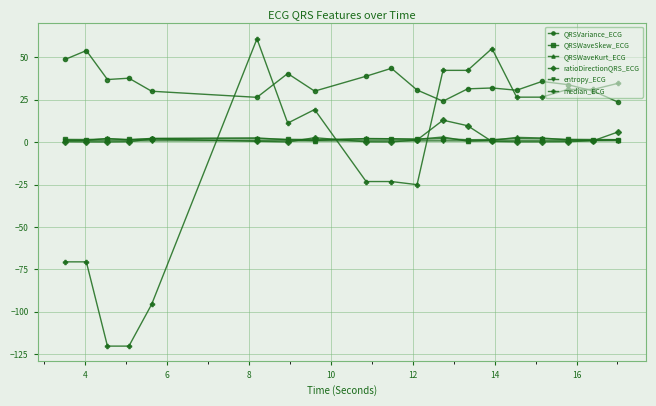

True or false: entropy_ECG and QRSVariance_ECG intersect in this chart.

False